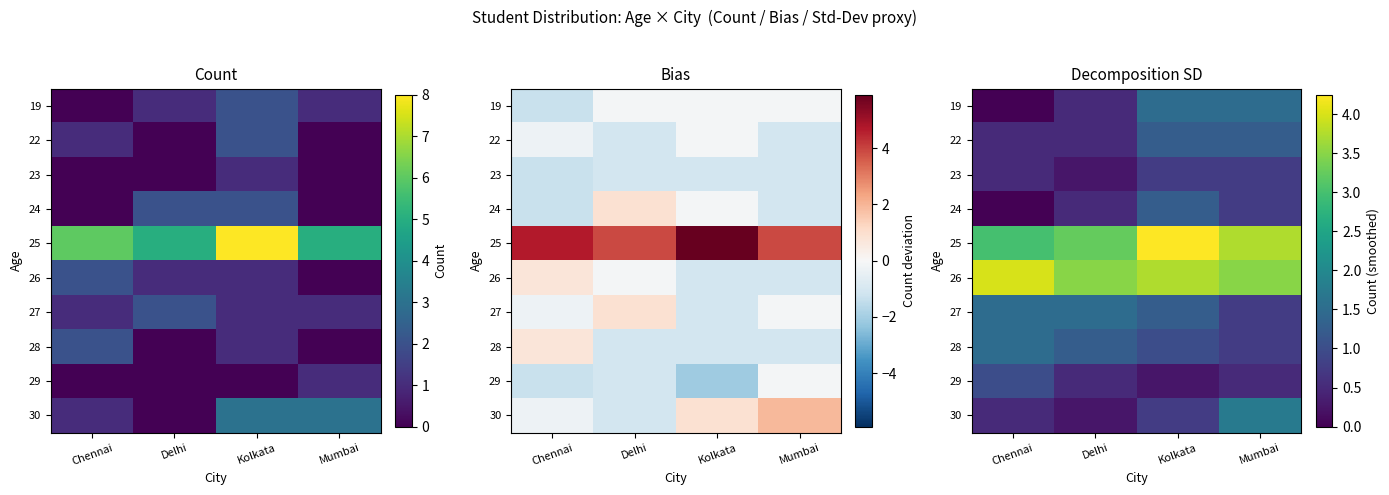

Is the value of 29 at Kolkata greater than the value of 28 at Chennai?

No